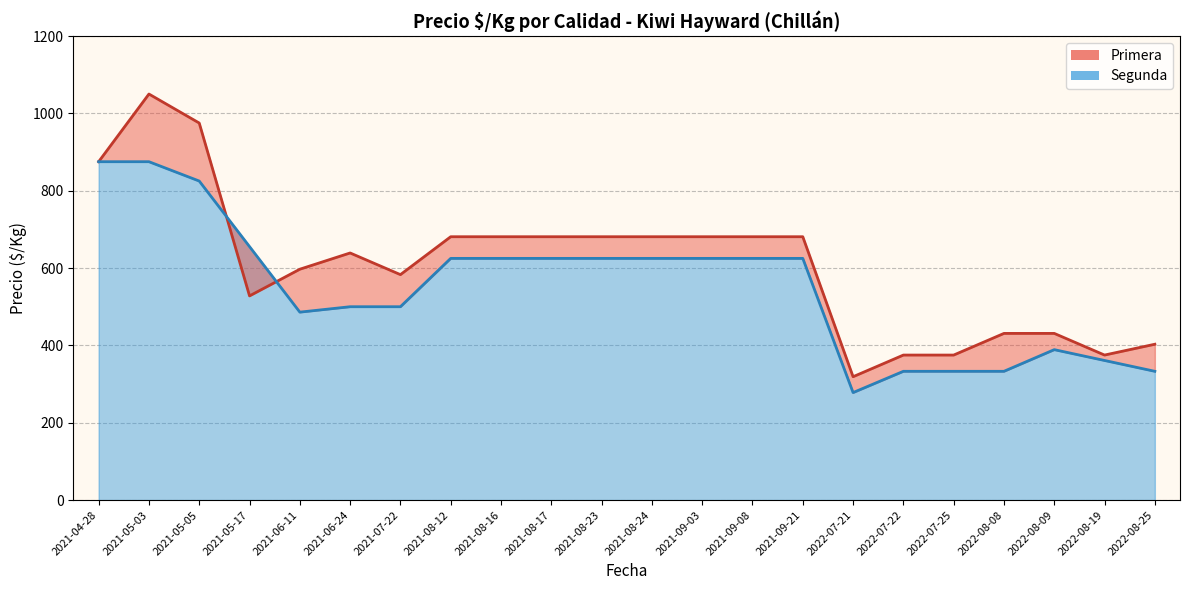

Is it true that Primera equals 301 at 2021-08?

False